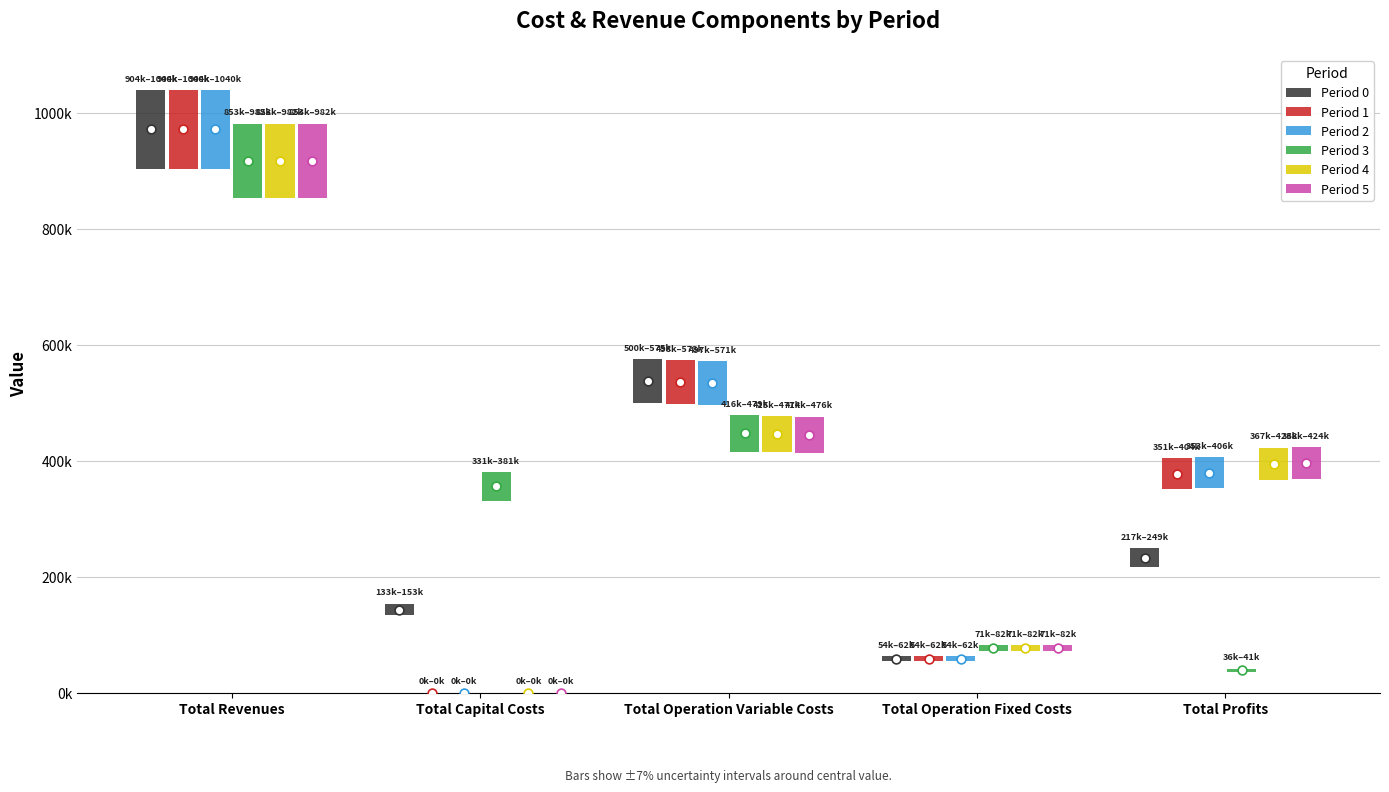

Which series has the largest total across all categories?

Period 0